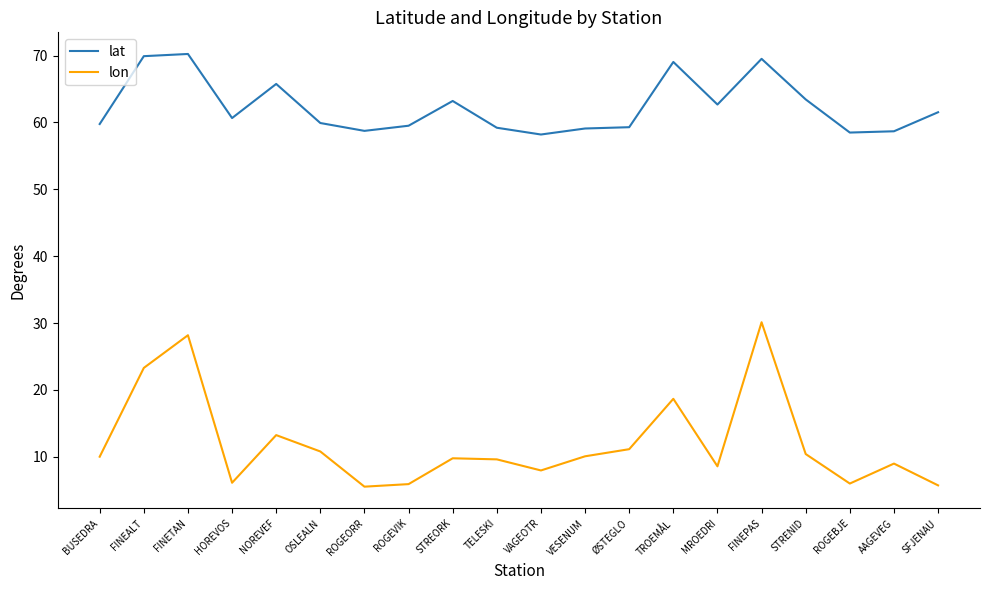

What position from the right is VESENUM?

9